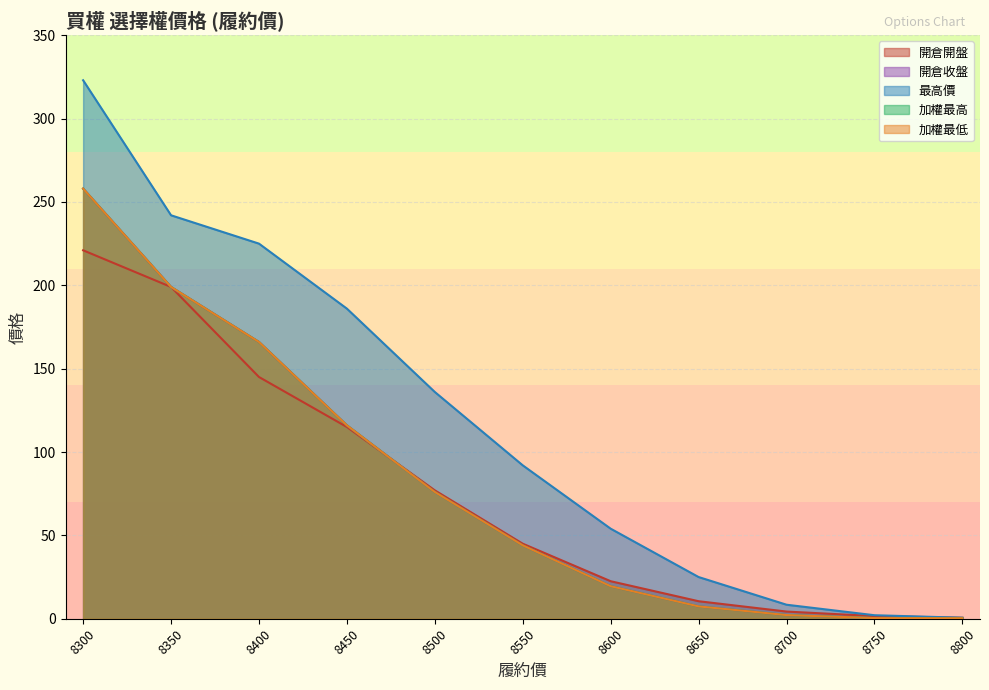

Is the value of 開倉開盤 at 8350 greater than the value of 最高價 at 8350?

No